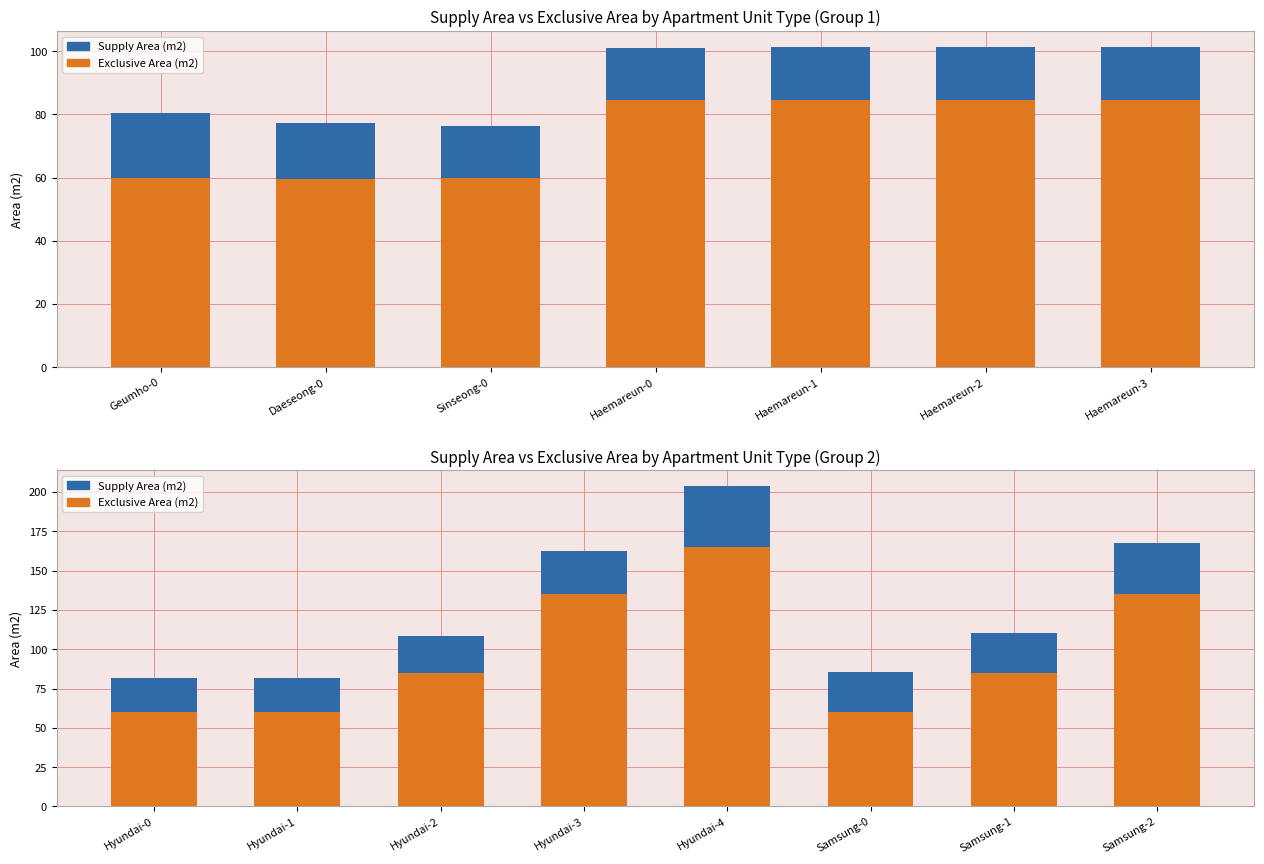

True or false: Supply Area (m2) has a value of 50.3 at Samsung-0.

False